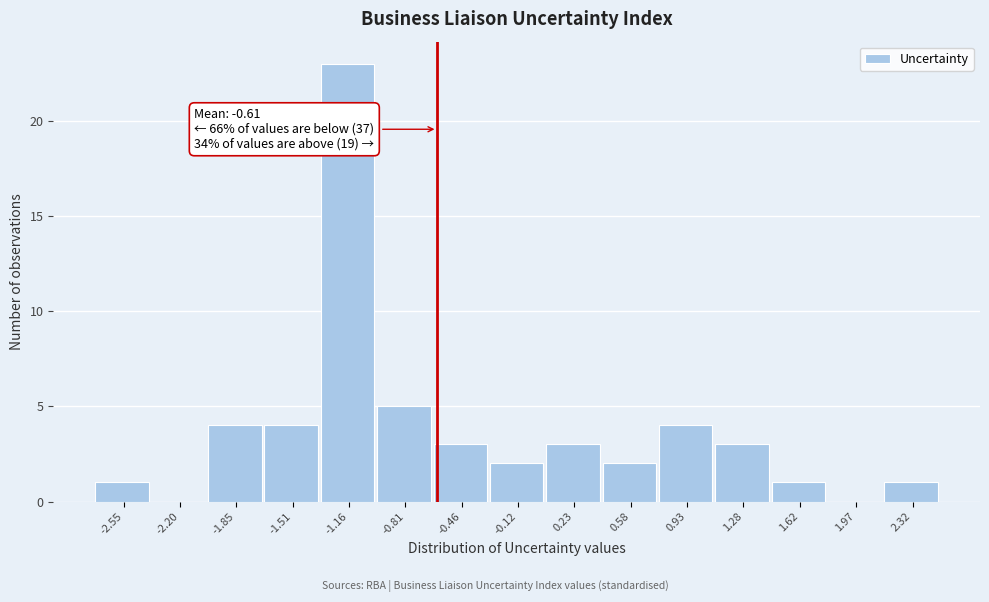

Over which range of the x-axis is the bar tallest?

-1.35 to -1.00